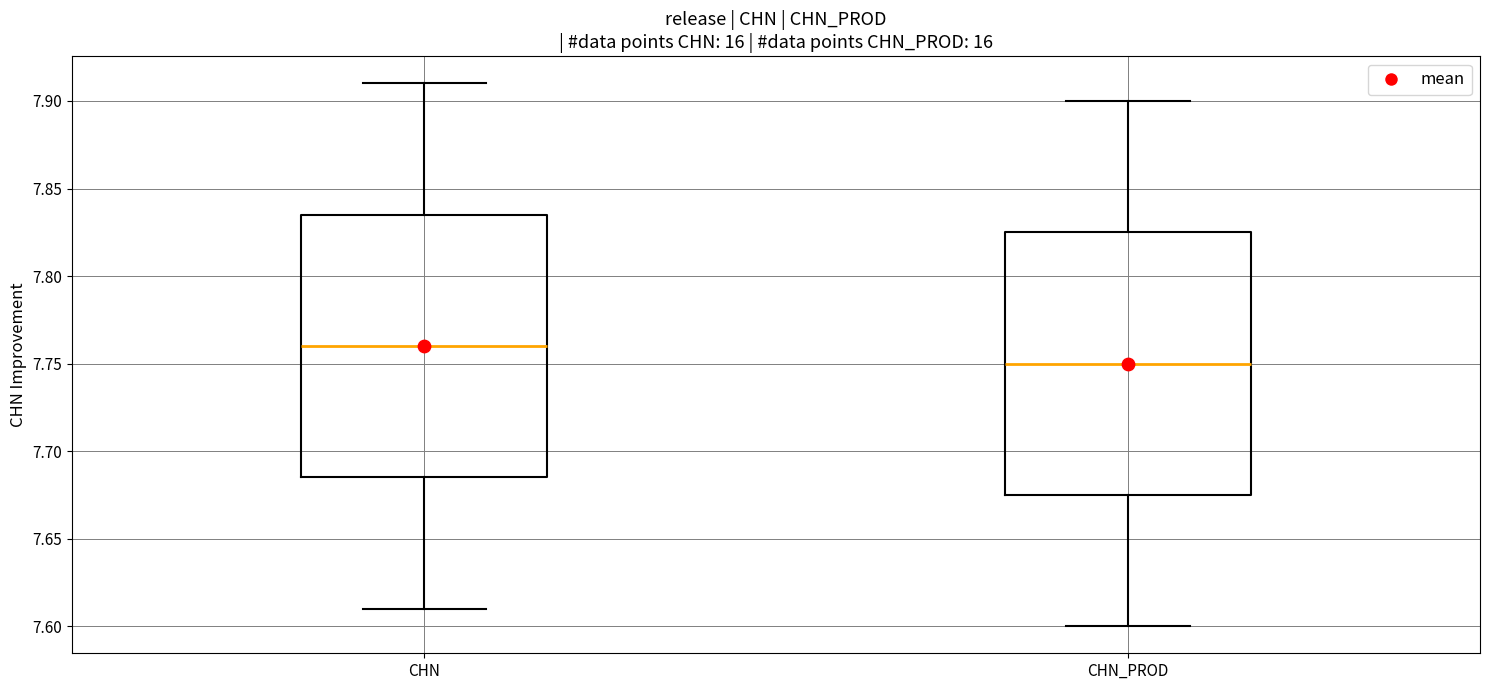

Where is the lower edge of the box for CHN on the y-axis? The values are not printed on the chart, so give them approximately, as read against the axis.

7.685